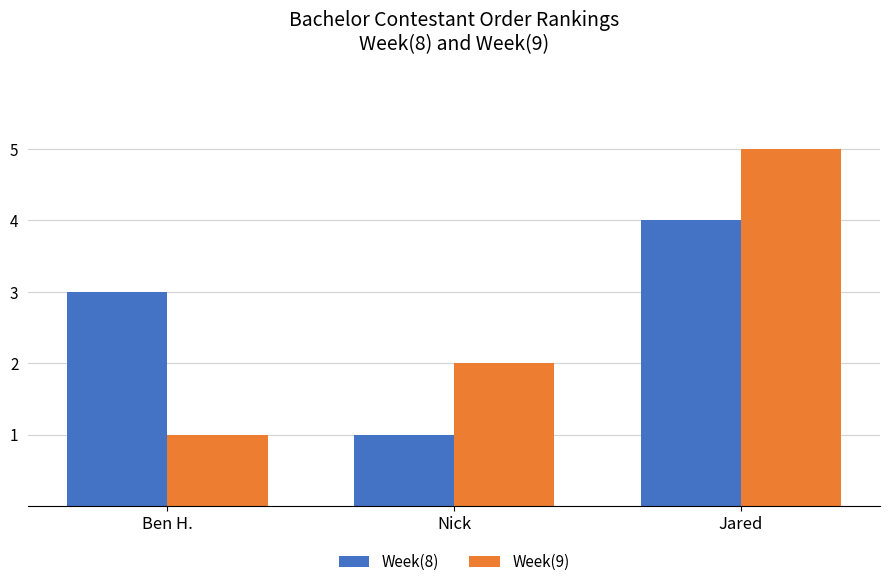

Is the value of Week(9) at Nick greater than the value of Week(8) at Nick?

Yes